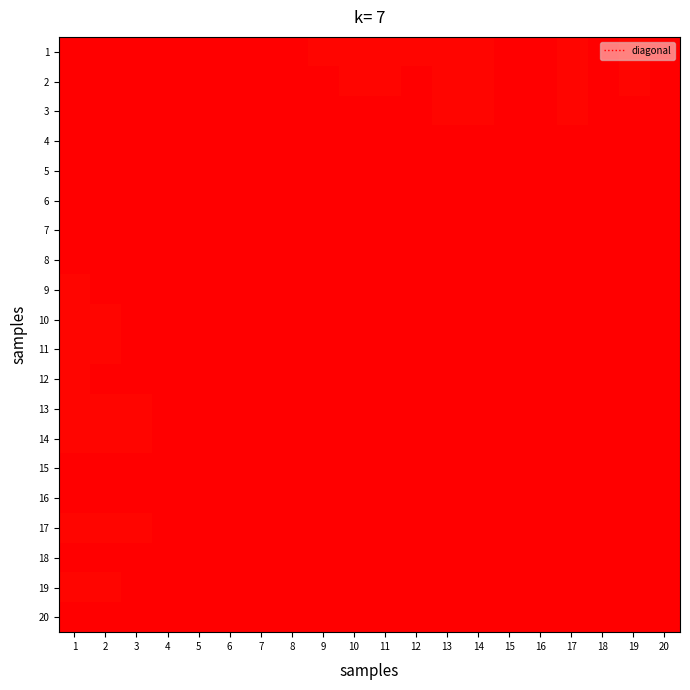

What is the sum of the 3 values at 17 and 8?

2.0